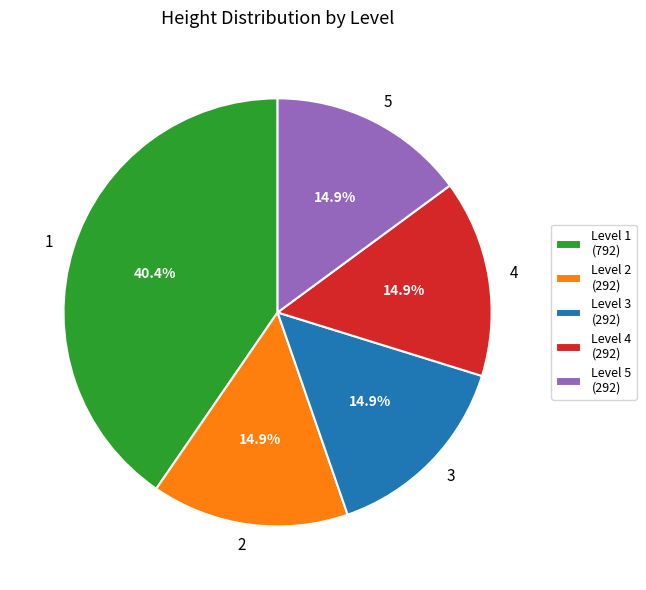

To the nearest percent, what is the combined percentage of 2 and 1?

55%